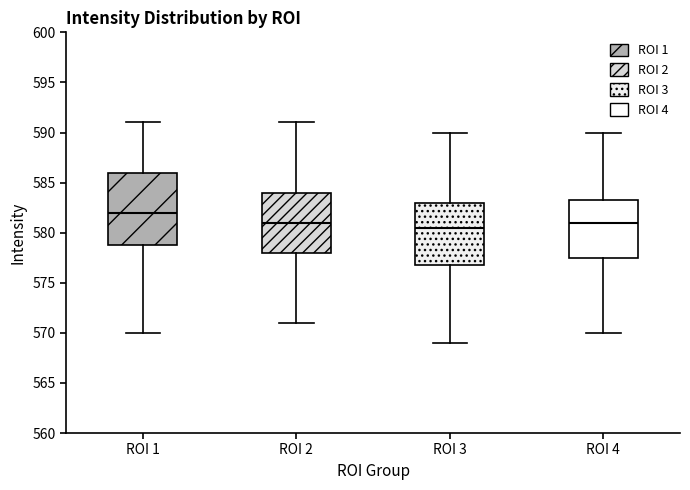

Which box is the tallest, from its lower edge to its upper edge?

ROI 1